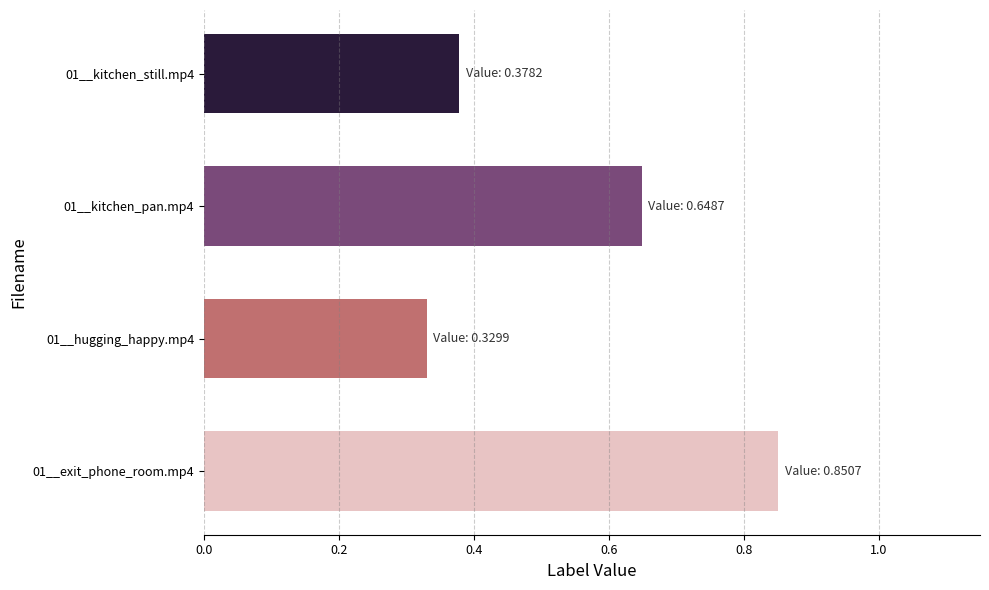

Rank the categories by value from lowest to highest.

01__hugging_happy.mp4, 01__kitchen_still.mp4, 01__kitchen_pan.mp4, 01__exit_phone_room.mp4